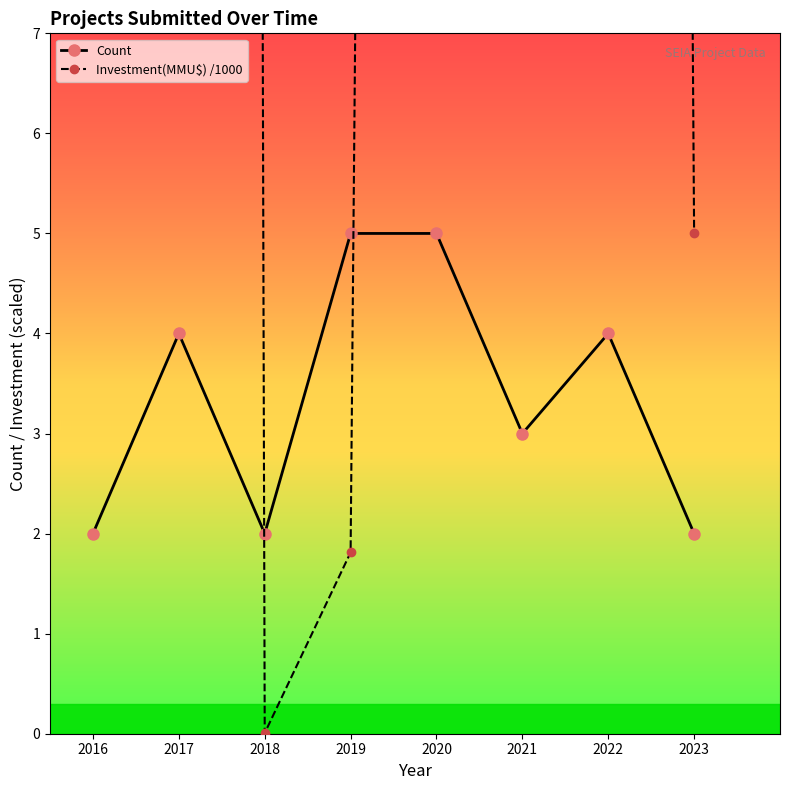

How many interior local peaks does the Count series have?

2